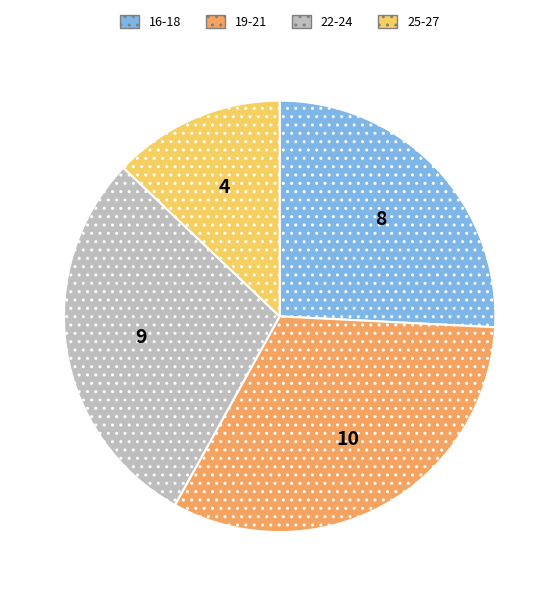

What is the ratio of the value at 22-24 to the value at 19-21?

0.9